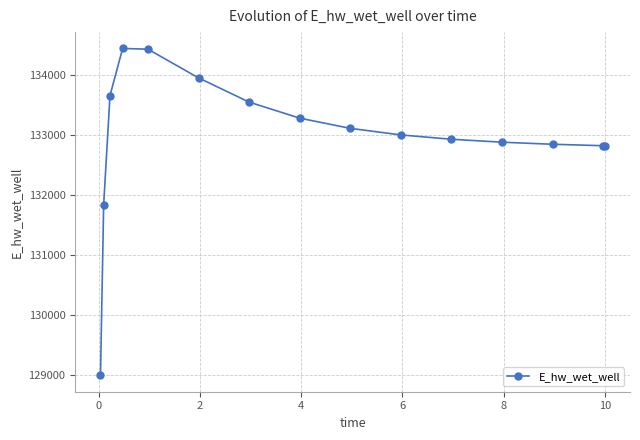

Does the chart display data point markers on the line(s)?

Yes